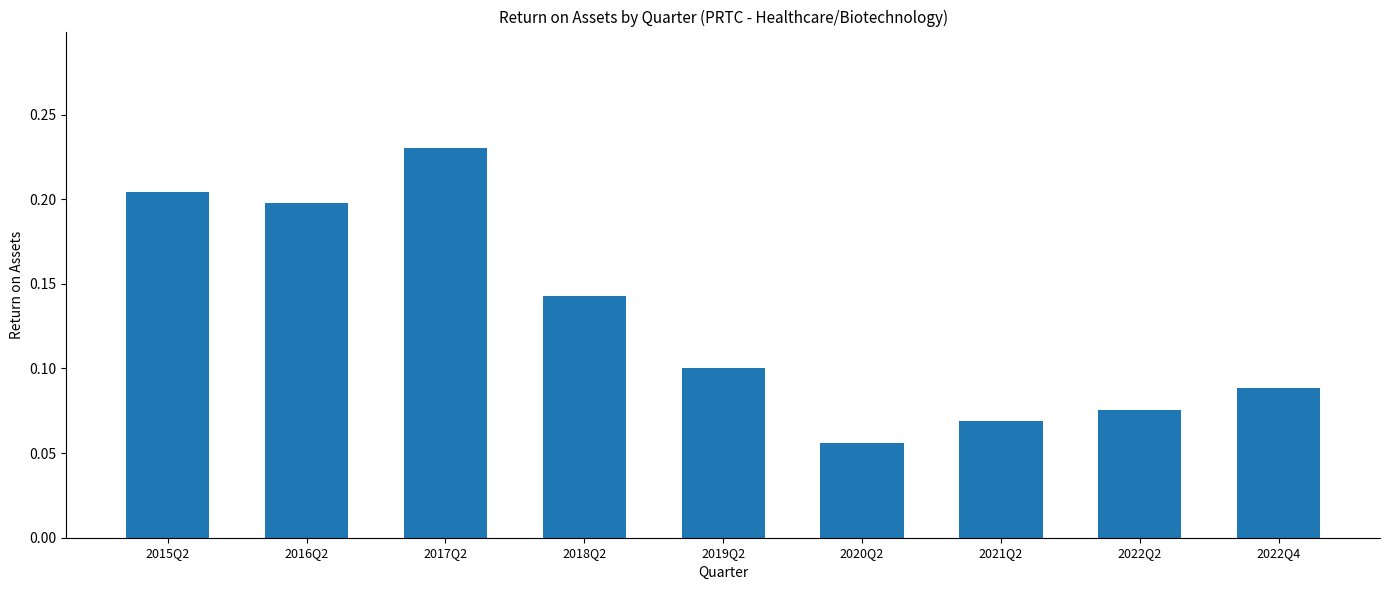

True or false: the data shows 0.3 at 2015Q2.

False